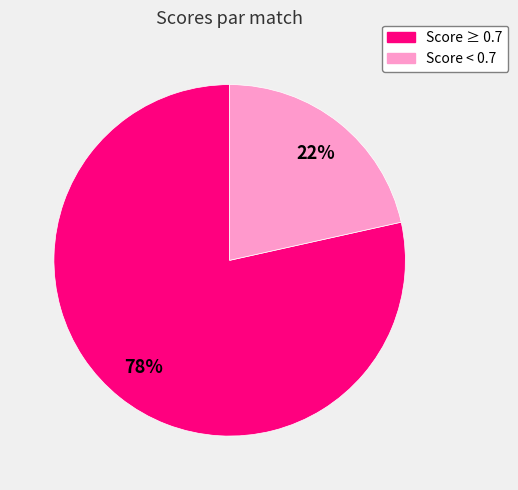

To the nearest percent, what is the average slice percentage?

50%